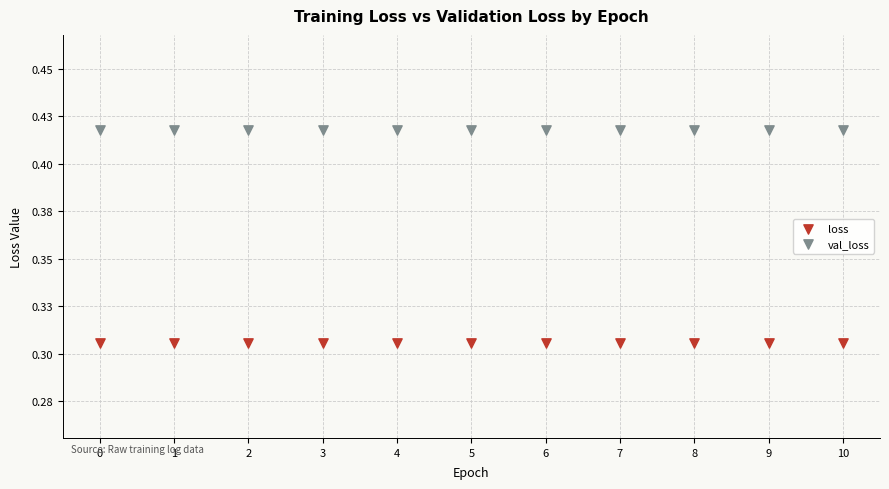

What are all the series names shown in the legend?

loss, val_loss